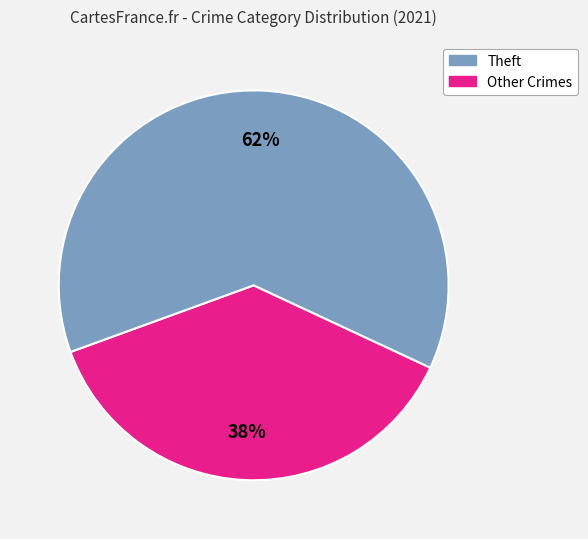

To the nearest percent, what is the average slice percentage?

50%